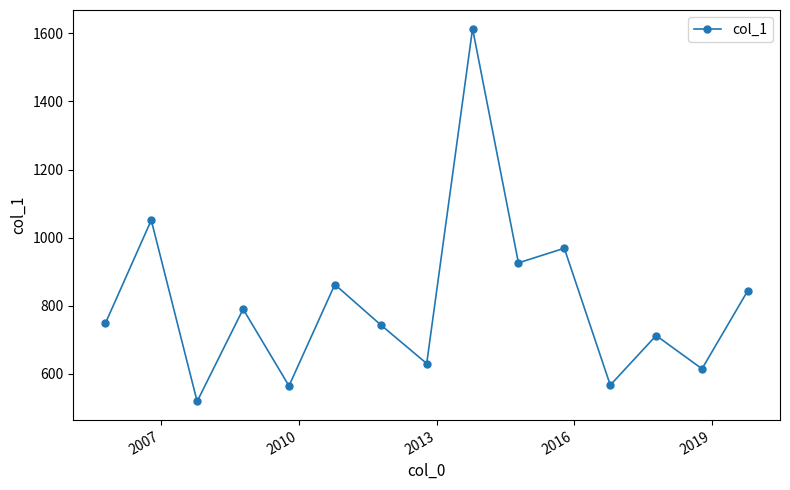

What is the minimum value shown in the chart?

518.2